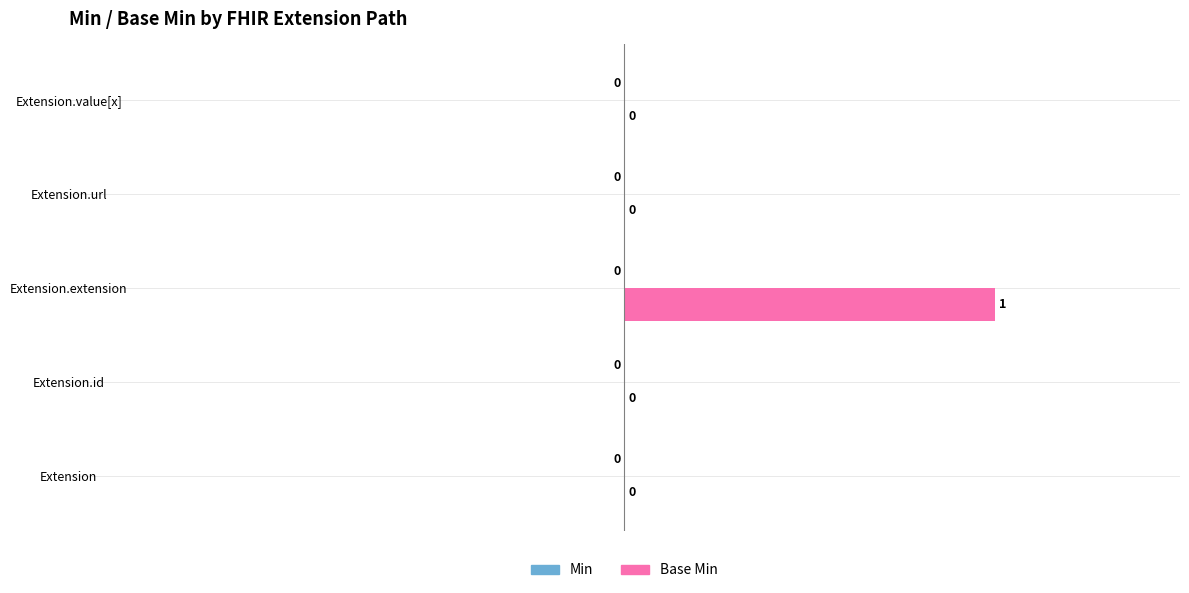

The chart shows a value of 0 at Extension. True or false?

True